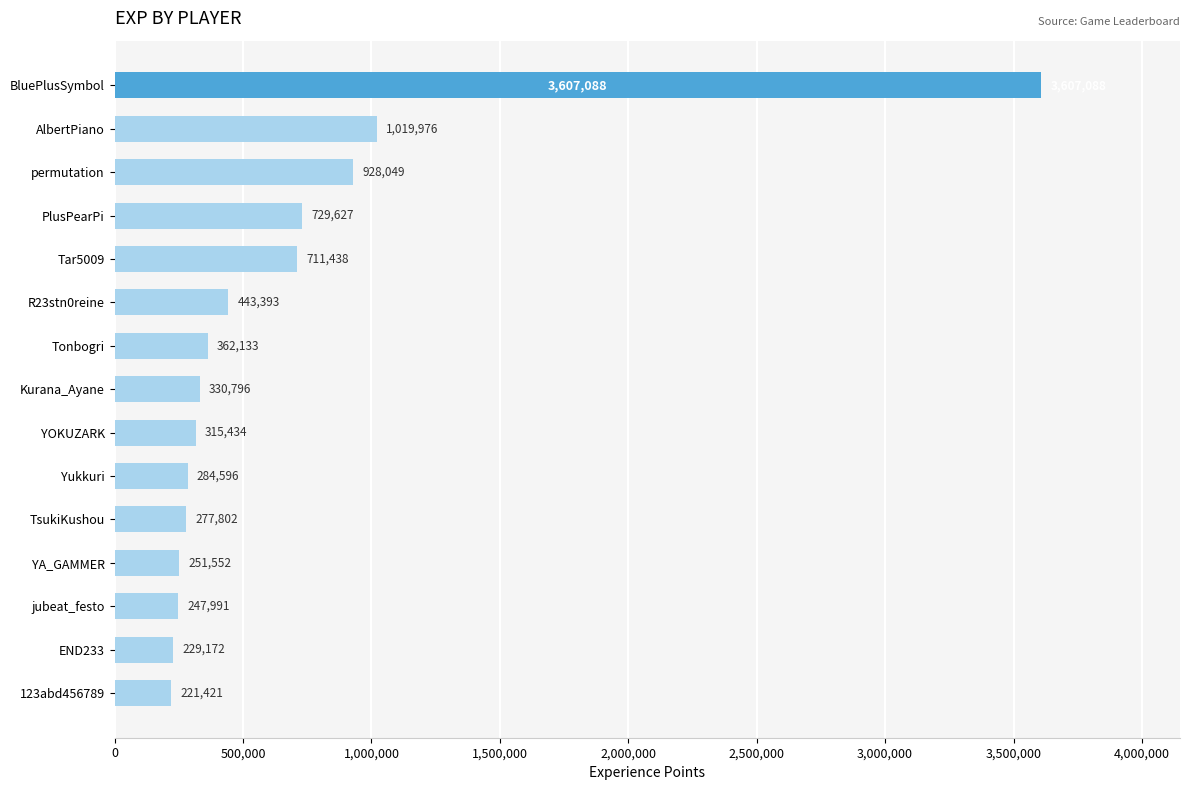

Where is the data nearest to the value 1914254?

AlbertPiano